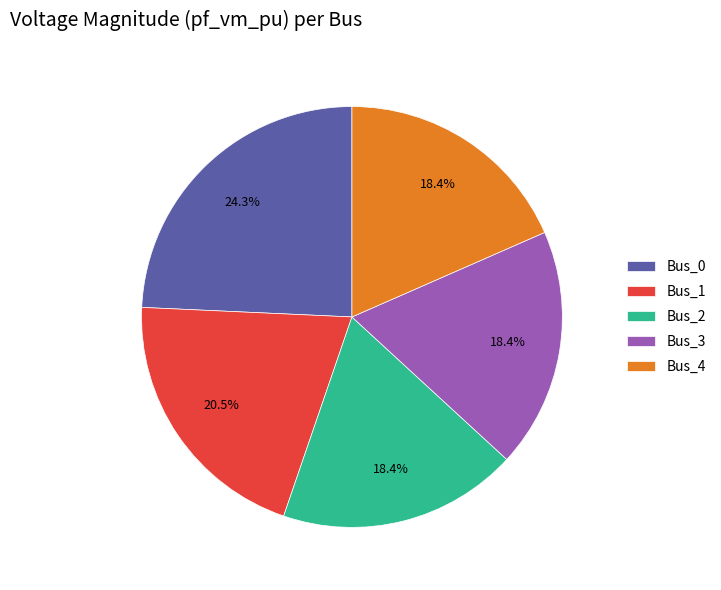

Does any single category account for the majority?

No